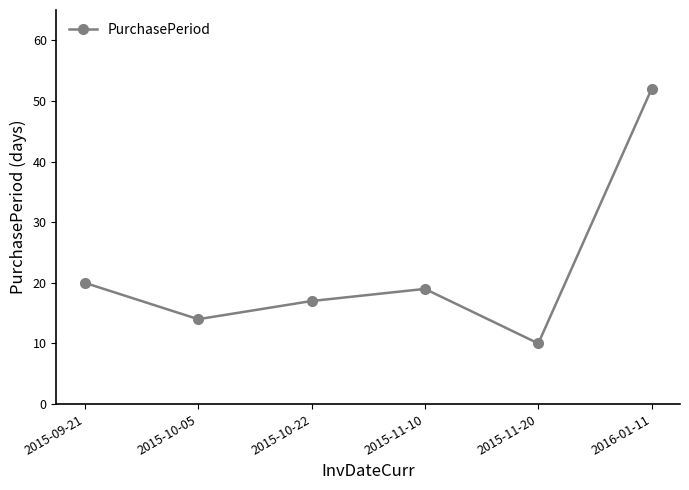

Where does the data first go above 19?

2015-09-21